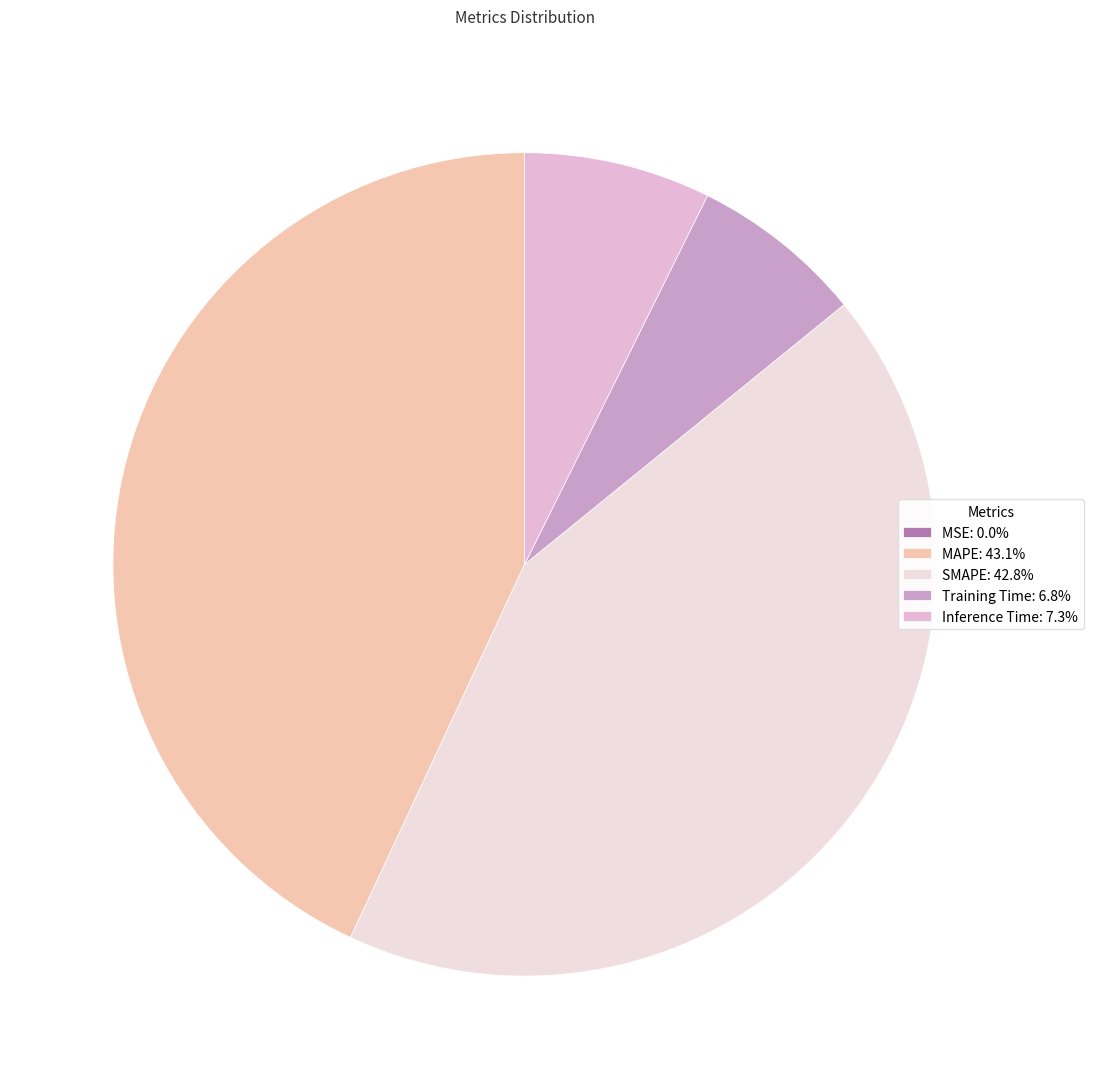

To the nearest percent, what is the difference between the Inference Time and SMAPE slice percentages?

35%